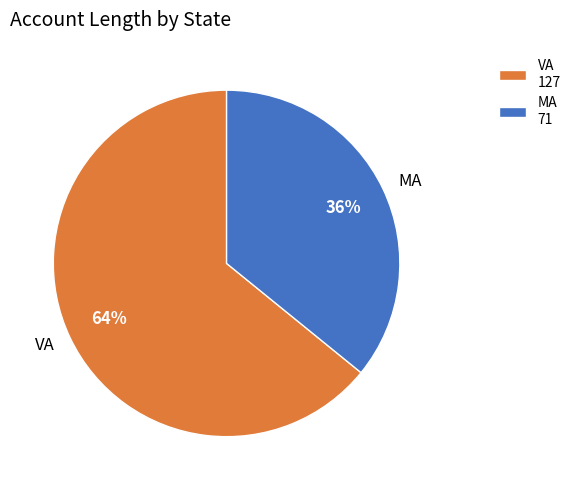

How many slices are in this pie chart?

2